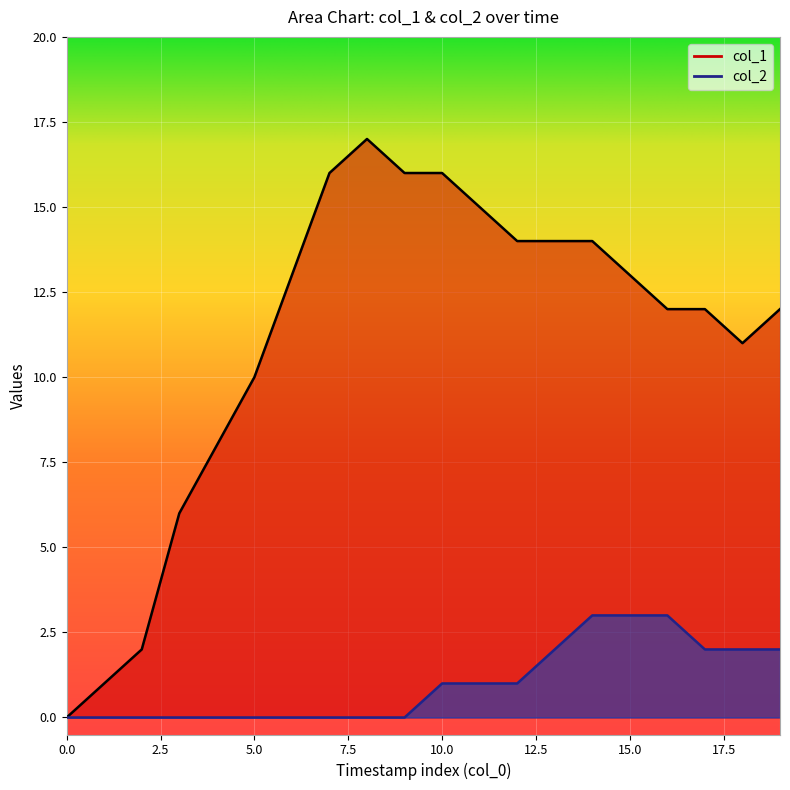

True or false: col_2 has more than 0 points higher than both neighbors.

False